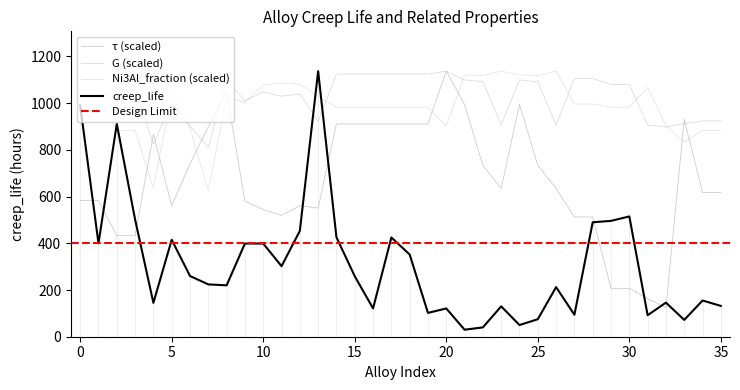

How many data points does each series have?

36